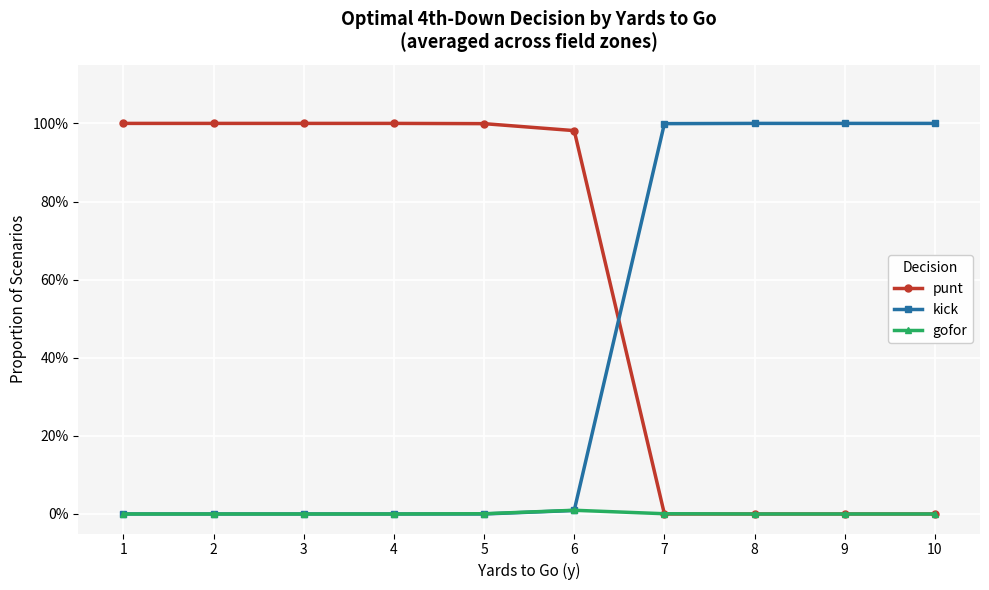

What is the value of the punt point at the 6th from the left?

1.0